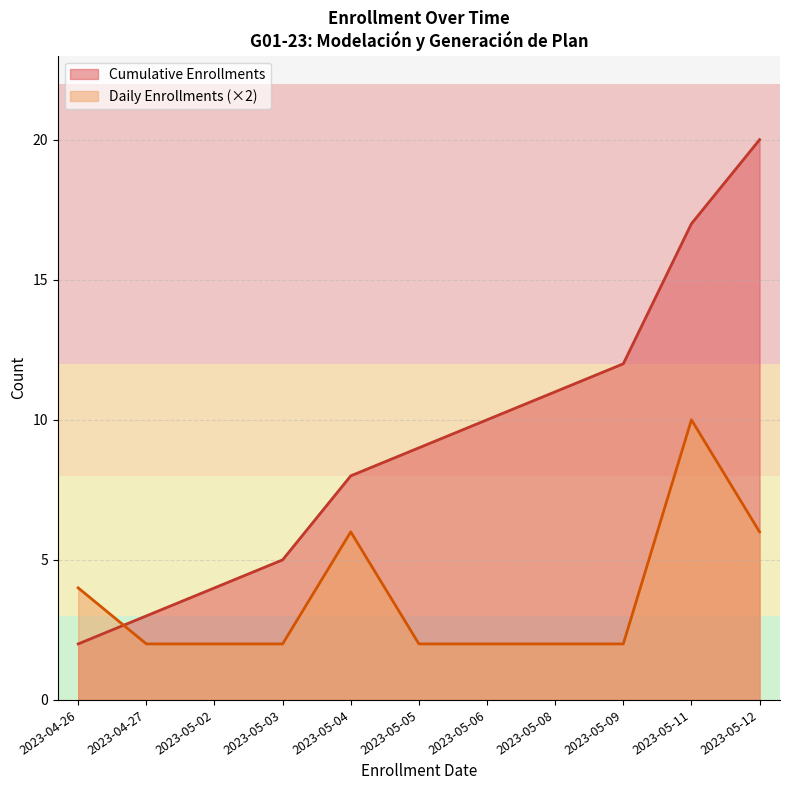

How many lines are shown in the chart?

2